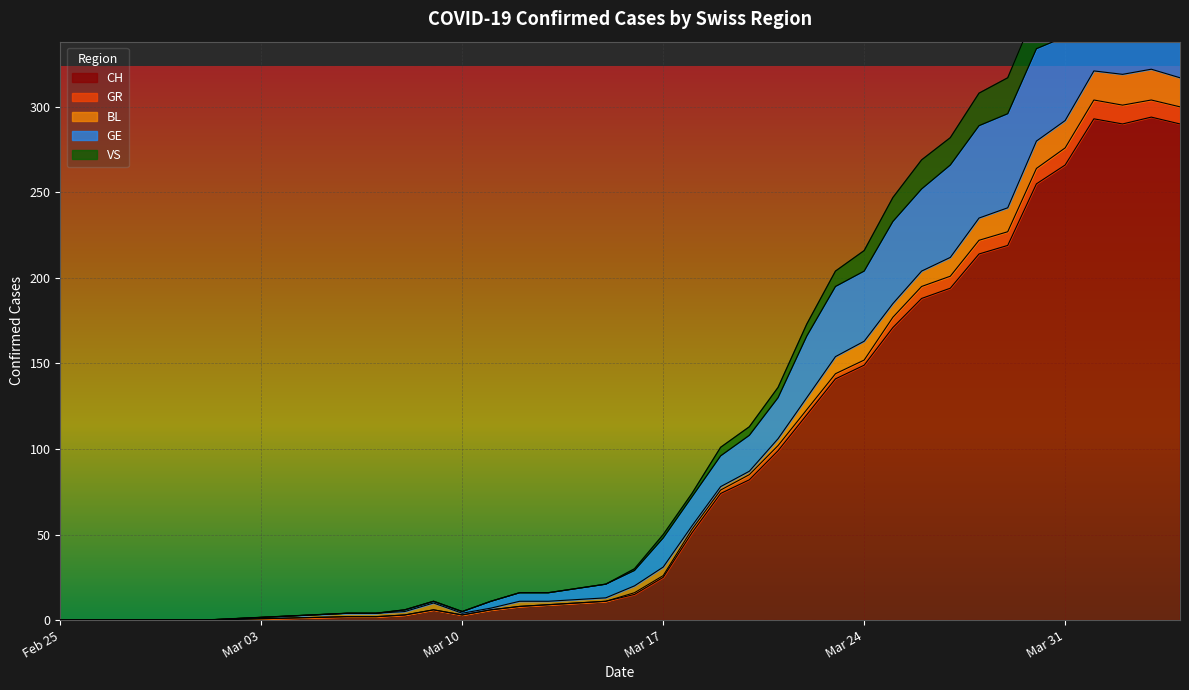

The value of CH at Mar 17 is 25. True or false?

True